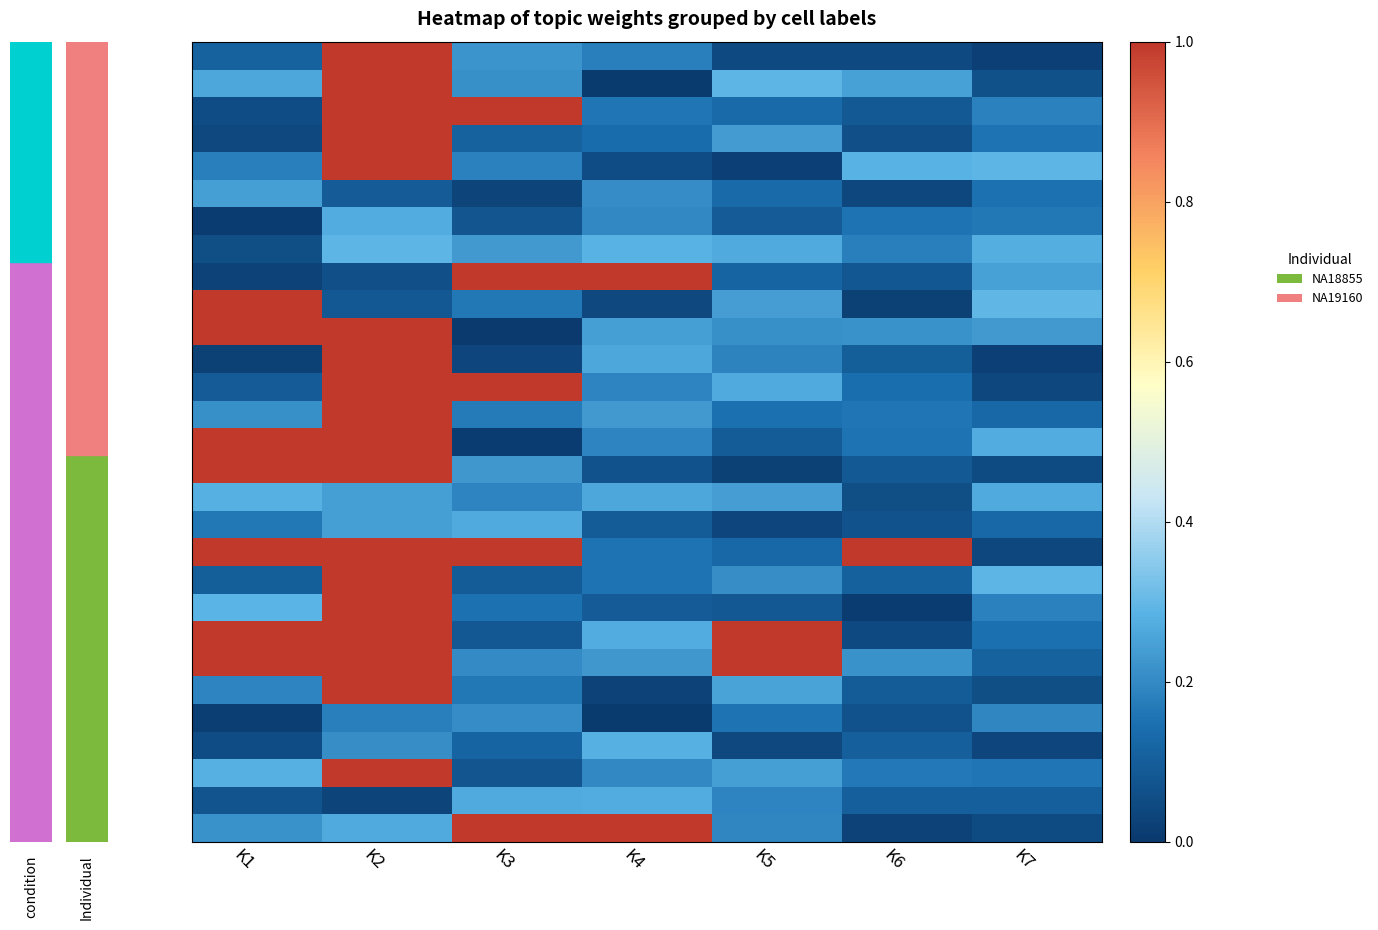

At how many categories does at least one series exceed 0?

7